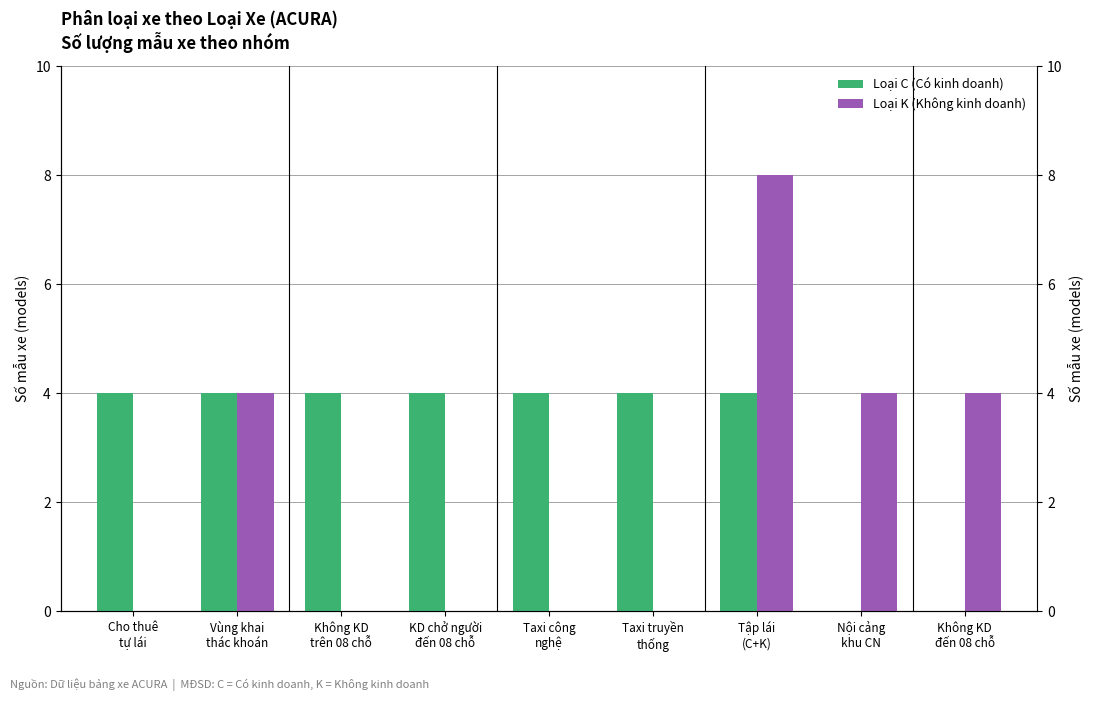

Rank the categories by Loại C (Có kinh doanh) value from highest to lowest.

Cho thuê
tự lái, Vùng khai
thác khoán, Không KD
trên 08 chỗ, KD chở người
đến 08 chỗ, Taxi công
nghệ, Taxi truyền
thống, Tập lái
(C+K), Nội cảng
khu CN, Không KD
đến 08 chỗ